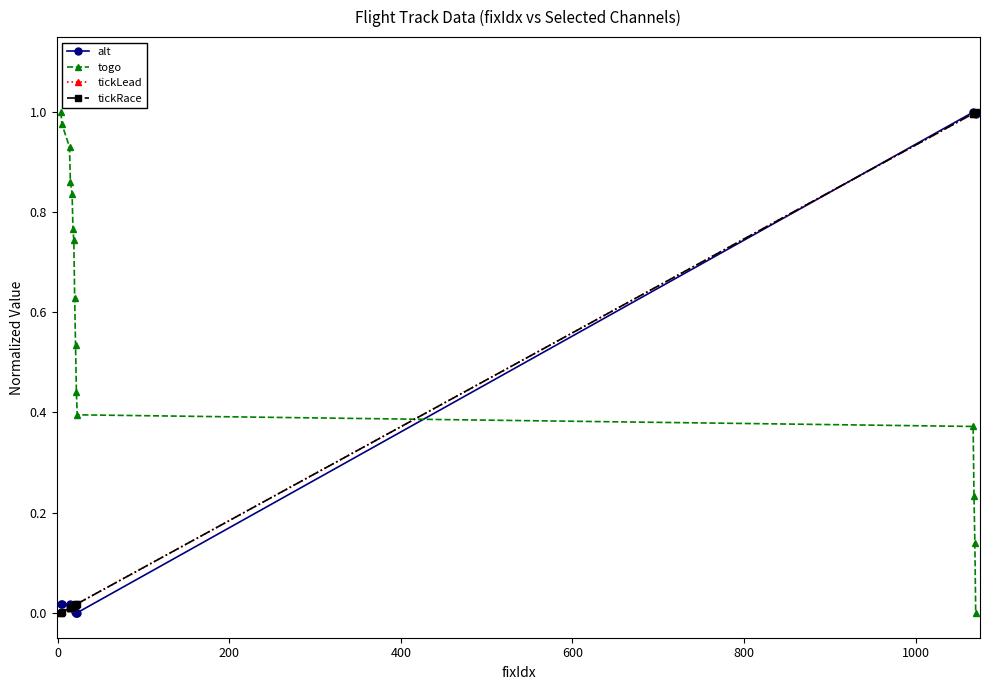

What is the value of the tickLead point at the 13th from the left?

1.0